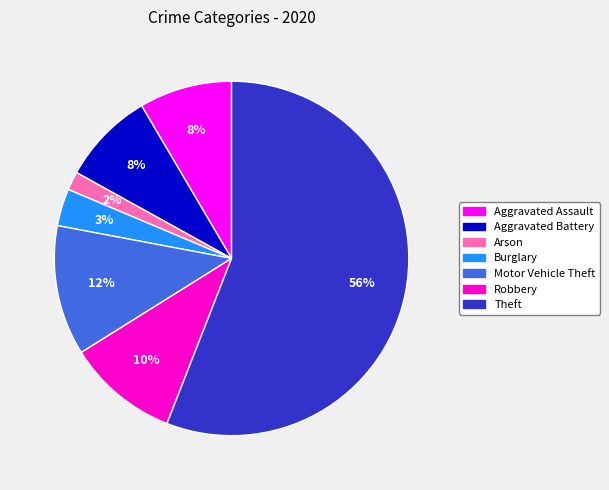

Is there any slice that represents more than half of the pie?

Yes